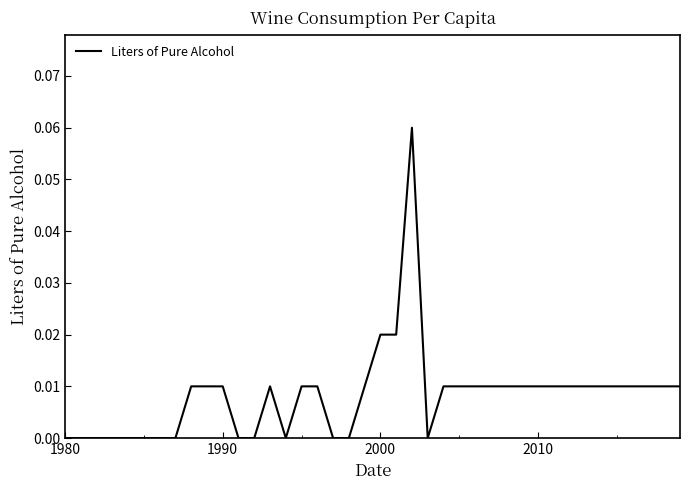

How many values are between 0 and 1?

40